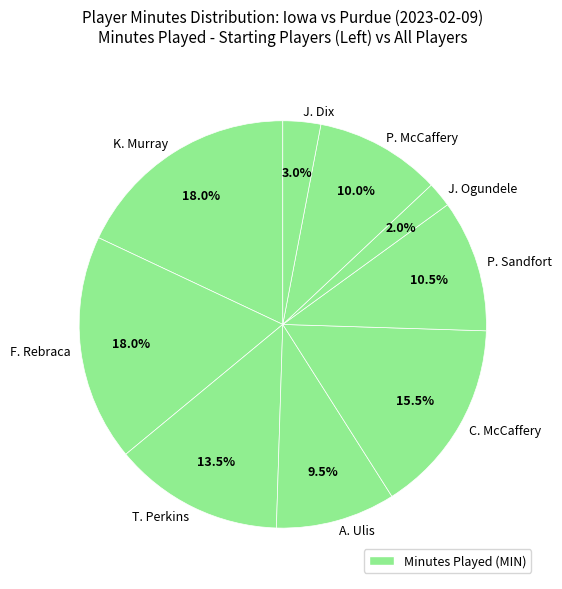

How many segments does this pie chart have?

9